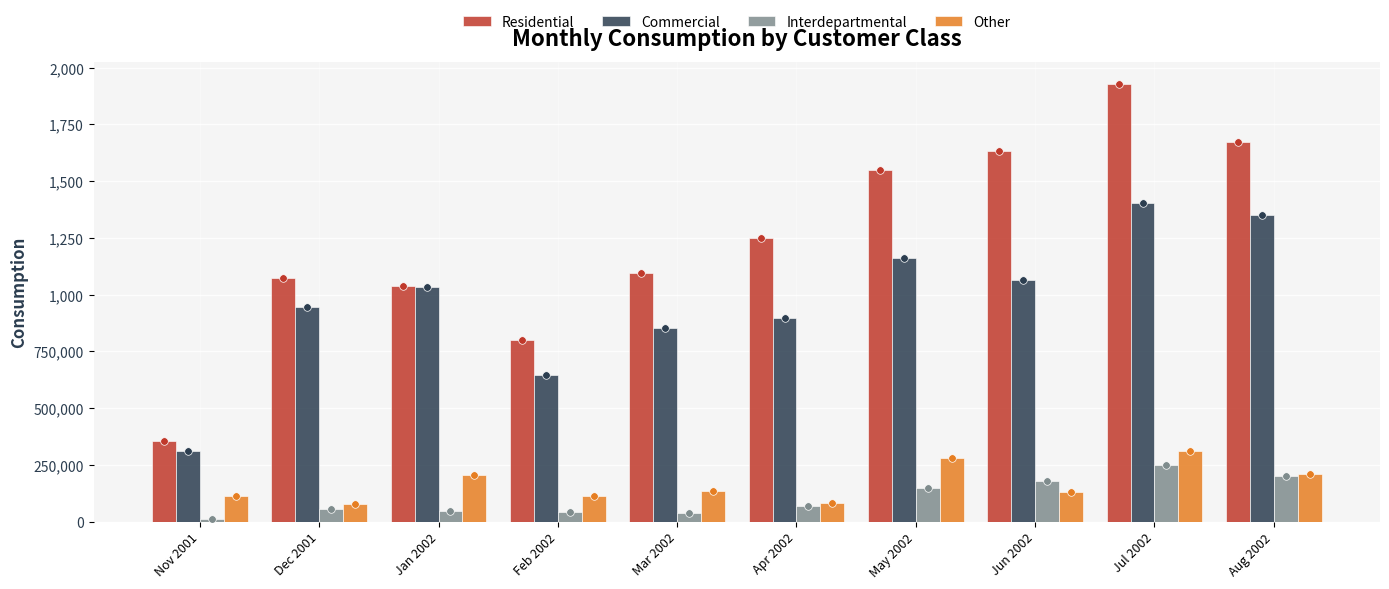

At which category is the sum across all series the highest?

Jul 2002